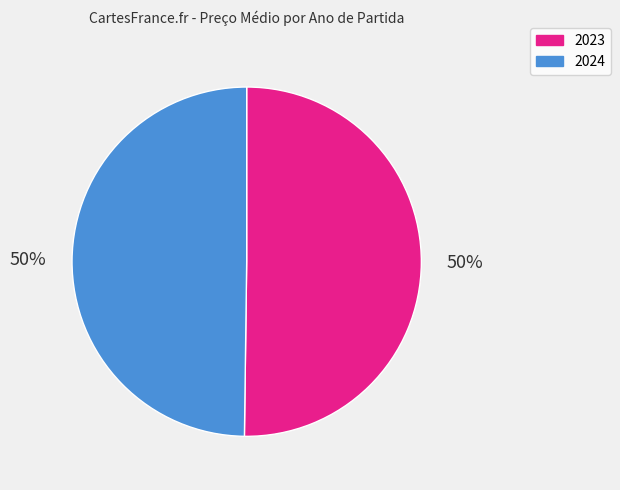

Do 2024 and 2023 together represent more than half of the pie?

Yes